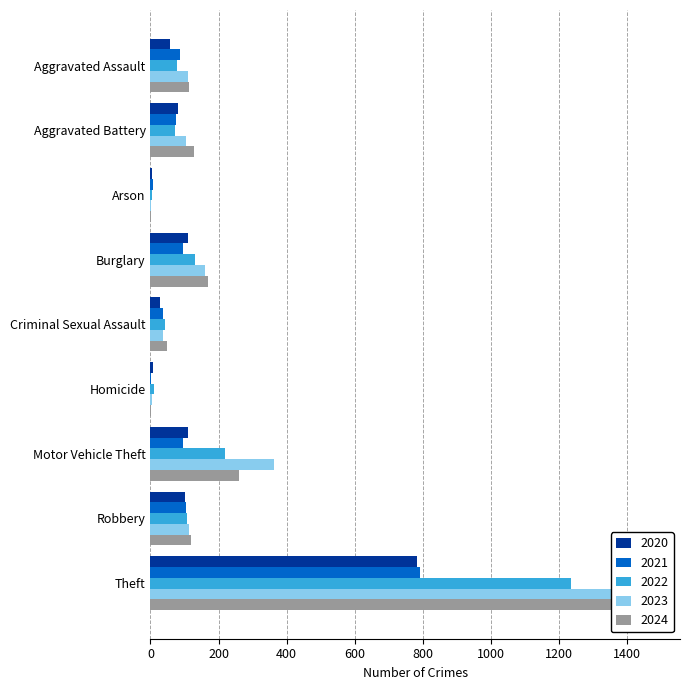

What is the sum of the 2022 values at Motor Vehicle Theft and Criminal Sexual Assault?

262